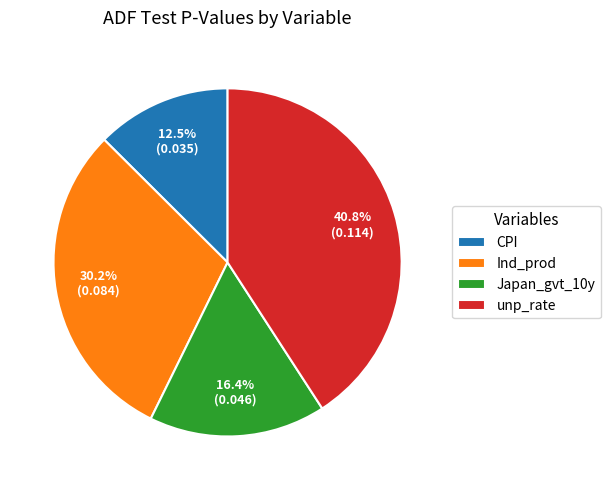

Which category has the biggest portion of the pie?

unp_rate